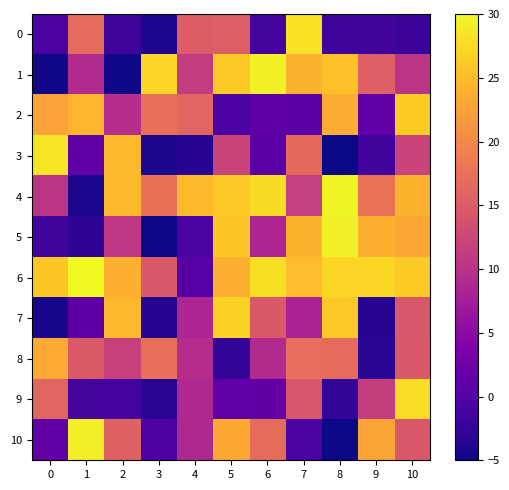

At which category does the chart reach its minimum across all series?

8